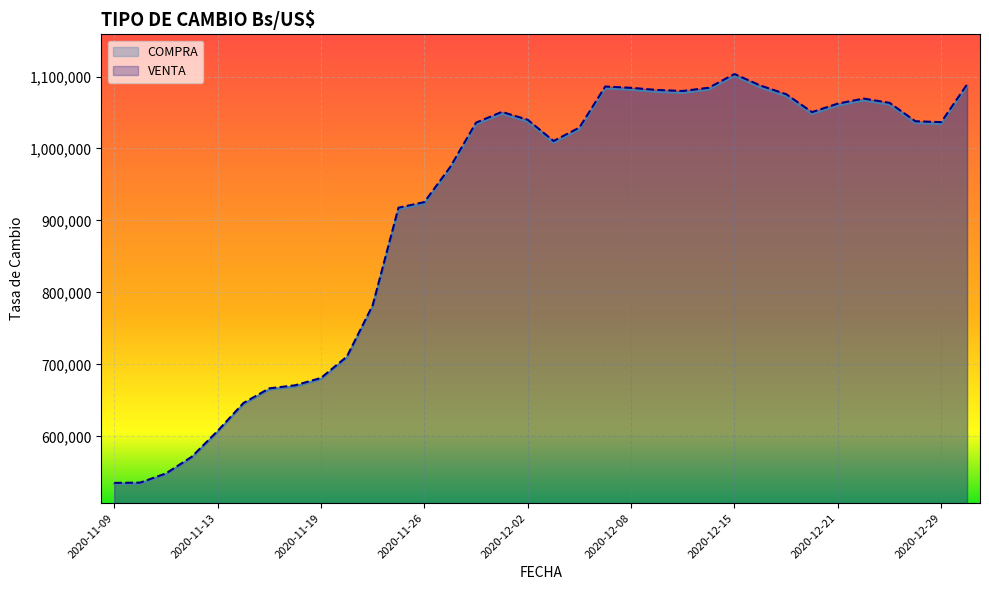

What is the sum of all VENTA values?

31031711.0